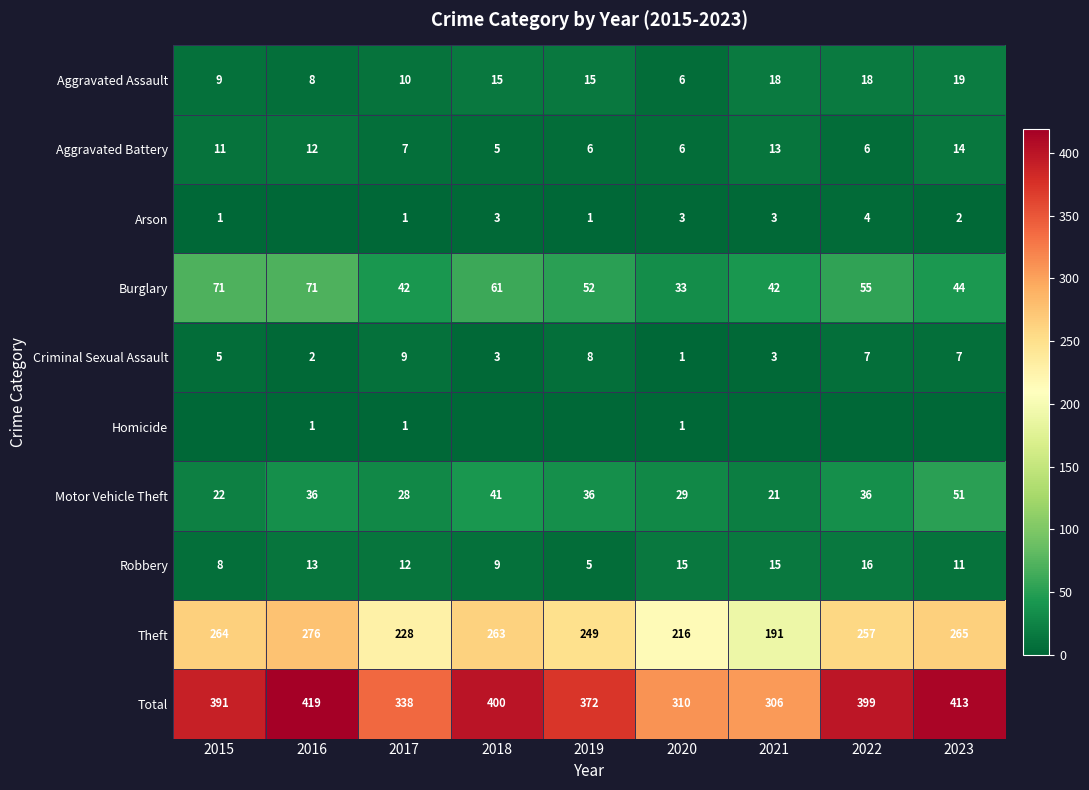

What is the highest value of the Criminal Sexual Assault series?

9